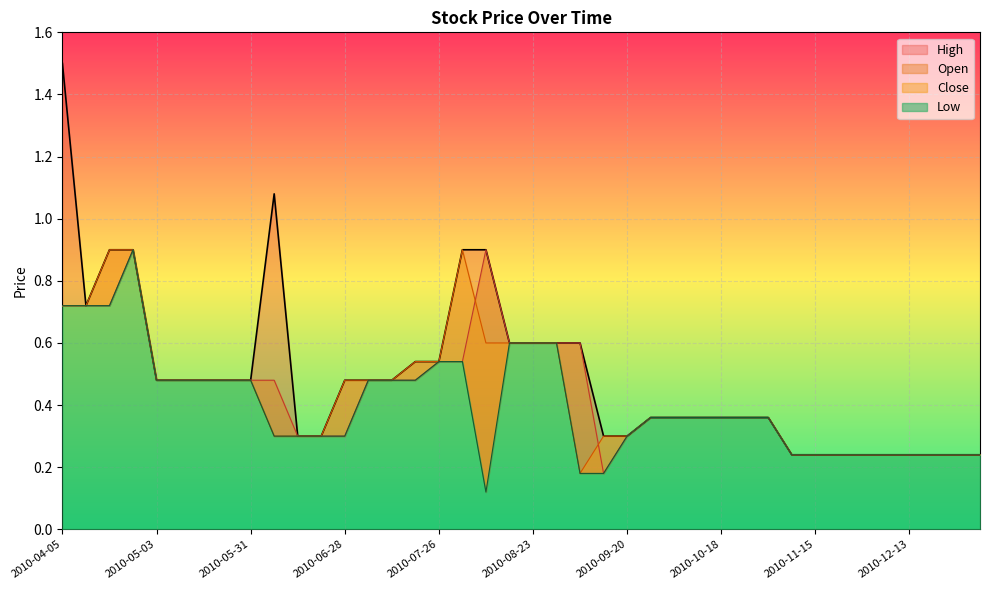

Reading right to left, list all the values displayed in this chart.

High: 0.2	0.2	0.2	0.2	0.2	0.2	0.2	0.2	0.2	0.4	0.4	0.4	0.4	0.4	0.4	0.3	0.3	0.6	0.6	0.6	0.6	0.9	0.9	0.5	0.5	0.5	0.5	0.5	0.3	0.3	1.1	0.5	0.5	0.5	0.5	0.5	0.9	0.9	0.7	1.5
Open: 0.2	0.2	0.2	0.2	0.2	0.2	0.2	0.2	0.2	0.4	0.4	0.4	0.4	0.4	0.4	0.3	0.2	0.6	0.6	0.6	0.6	0.9	0.5	0.5	0.5	0.5	0.5	0.3	0.3	0.3	0.5	0.5	0.5	0.5	0.5	0.5	0.9	0.7	0.7	0.7
Close: 0.2	0.2	0.2	0.2	0.2	0.2	0.2	0.2	0.2	0.4	0.4	0.4	0.4	0.4	0.4	0.3	0.3	0.2	0.6	0.6	0.6	0.6	0.9	0.5	0.5	0.5	0.5	0.5	0.3	0.3	0.3	0.5	0.5	0.5	0.5	0.5	0.9	0.9	0.7	0.7
Low: 0.2	0.2	0.2	0.2	0.2	0.2	0.2	0.2	0.2	0.4	0.4	0.4	0.4	0.4	0.4	0.3	0.2	0.2	0.6	0.6	0.6	0.1	0.5	0.5	0.5	0.5	0.5	0.3	0.3	0.3	0.3	0.5	0.5	0.5	0.5	0.5	0.9	0.7	0.7	0.7